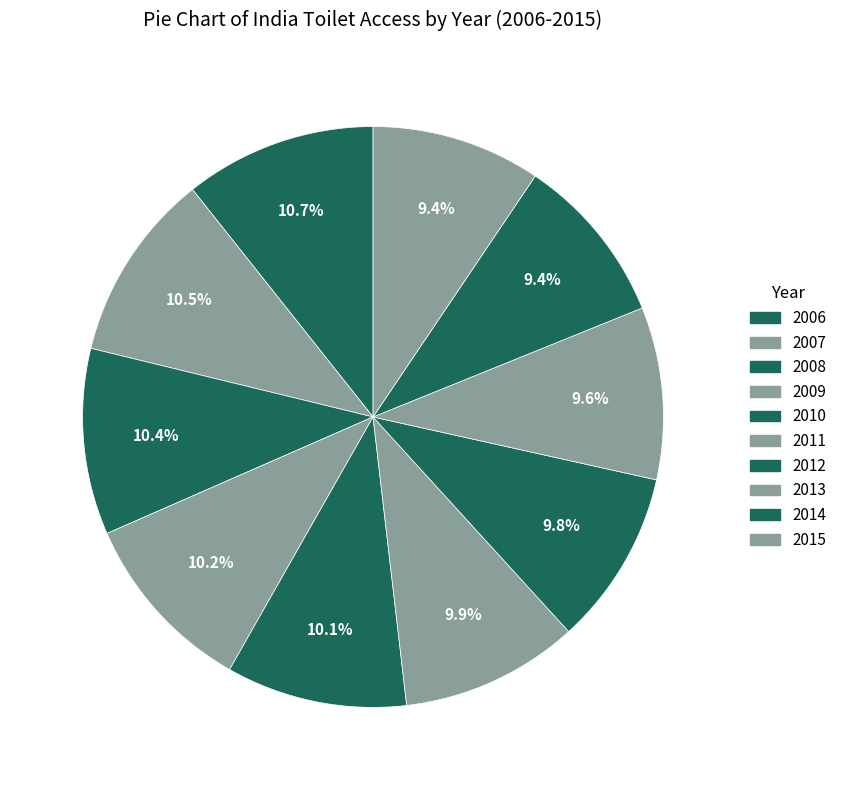

Count the number of slices in the pie.

10